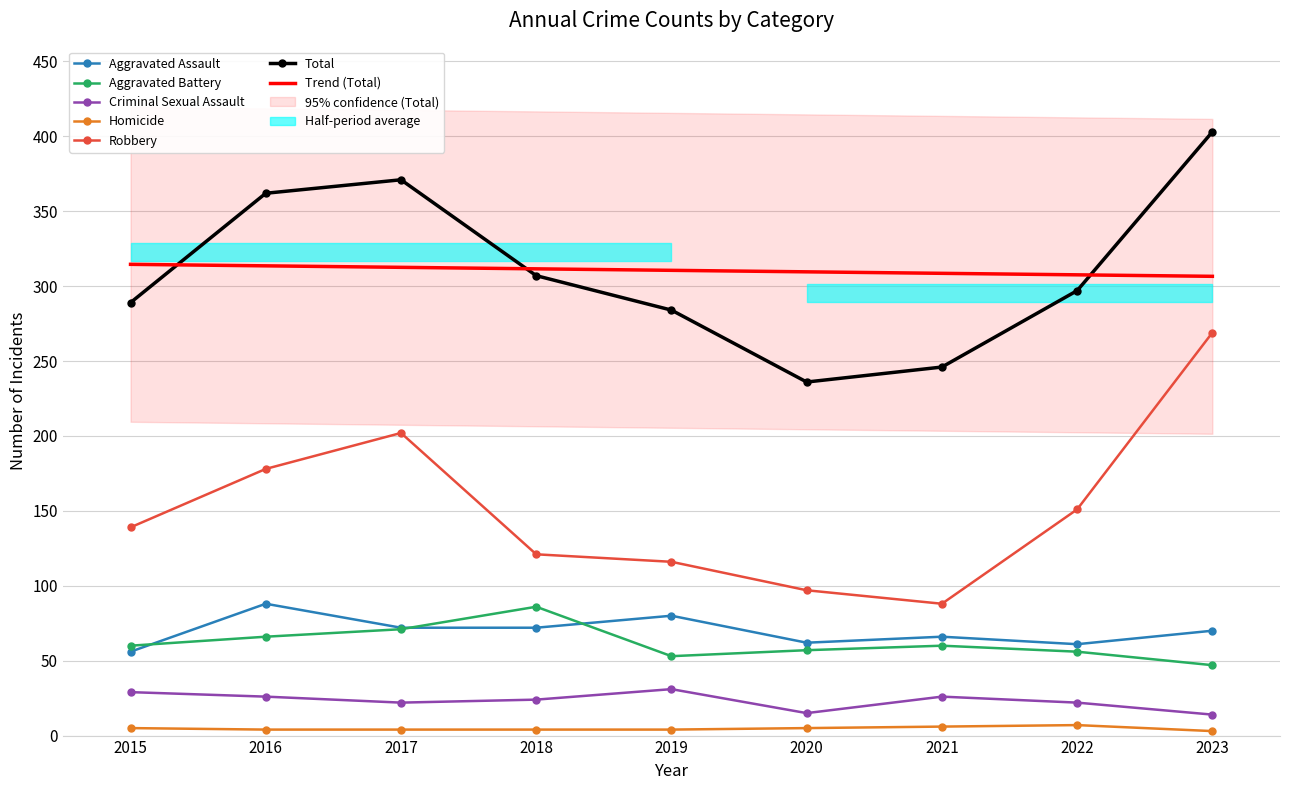

Which category has the lowest value in the Aggravated Assault series?

2015